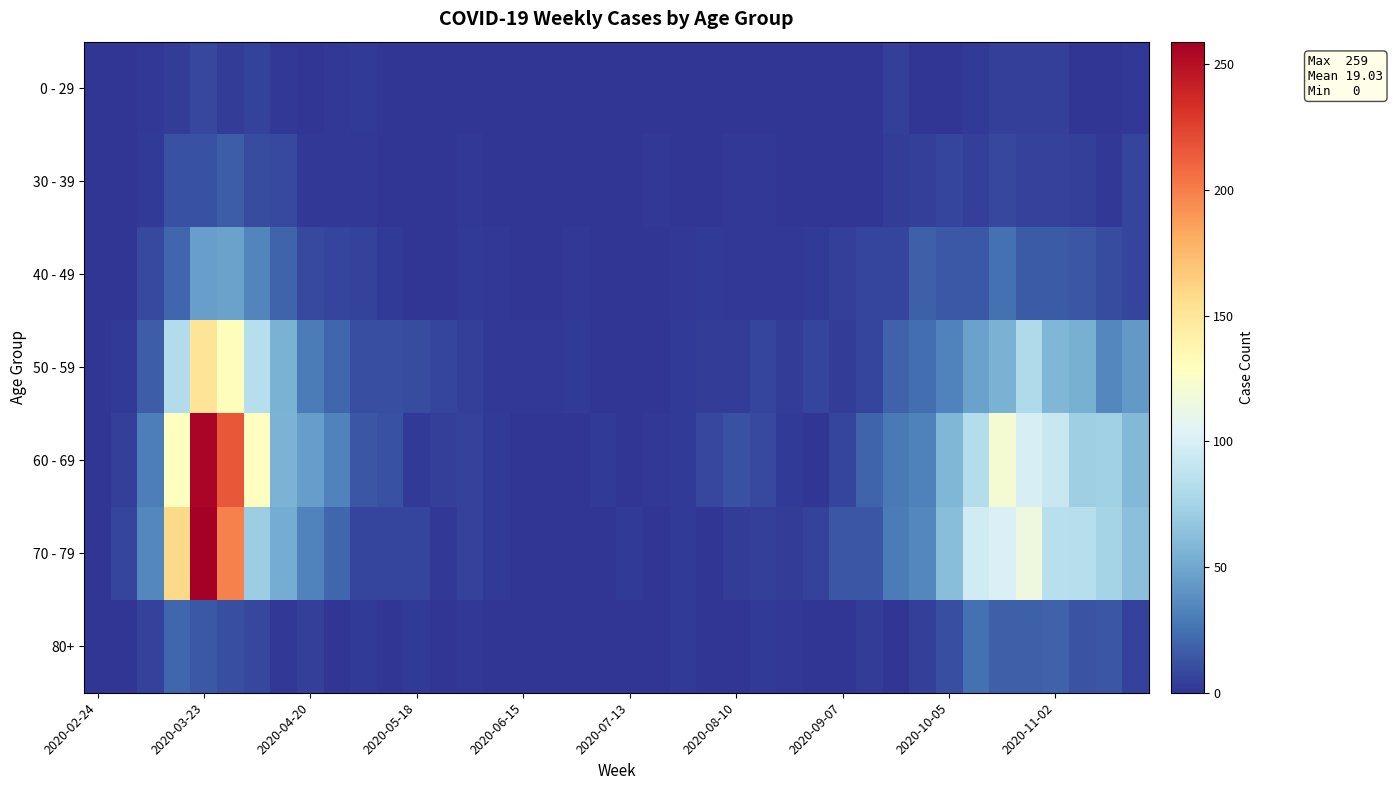

Reading left to right, what are all the values shown in this chart?

0 - 29: 0	0	2	4	8	4	6	2	1	2	3	1	0	0	0	0	0	1	0	0	0	1	0	1	1	0	0	0	0	1	5	0	1	3	5	5	5	1	0	2
30 - 39: 0	1	3	12	12	17	10	9	2	2	2	0	1	0	2	0	0	0	0	1	0	2	0	0	2	2	0	0	1	1	4	5	7	5	8	6	6	5	2	7
40 - 49: 1	1	9	21	46	47	34	20	9	7	6	3	0	1	3	2	1	1	2	1	0	1	2	3	2	2	2	3	5	7	7	18	15	15	25	16	16	14	10	7
50 - 59: 1	3	17	81	151	131	83	55	30	21	11	11	10	7	5	2	2	2	3	1	0	1	3	4	4	7	4	7	4	7	19	24	33	47	55	79	58	54	35	43
60 - 69: 1	5	31	130	255	216	129	56	45	33	14	12	3	5	6	3	1	0	0	3	0	2	3	8	12	9	3	1	7	20	29	32	58	82	121	100	93	72	73	59
70 - 79: 1	7	35	158	259	199	71	52	33	21	7	7	7	2	6	3	1	1	0	0	3	1	3	1	4	5	4	6	14	14	30	35	62	97	102	115	84	83	75	63
80+: 0	1	6	21	15	11	8	2	5	0	3	0	3	1	2	0	1	0	0	0	0	1	3	1	1	3	2	0	0	4	1	5	11	25	18	18	19	13	14	6